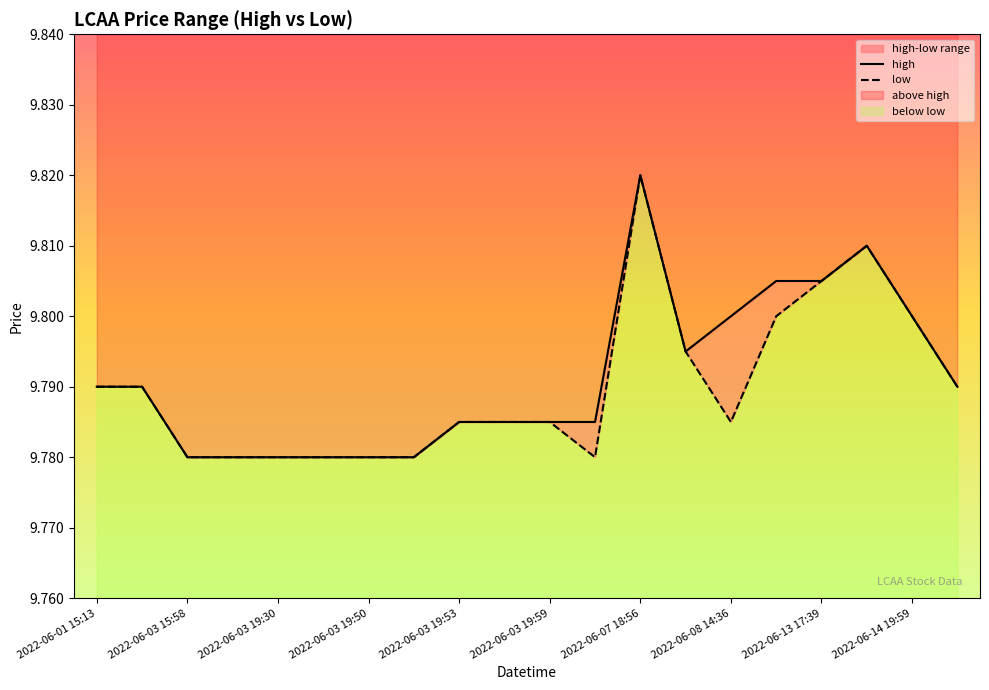

The value of low at 2022-06-07 18:56 is 9.8. True or false?

True